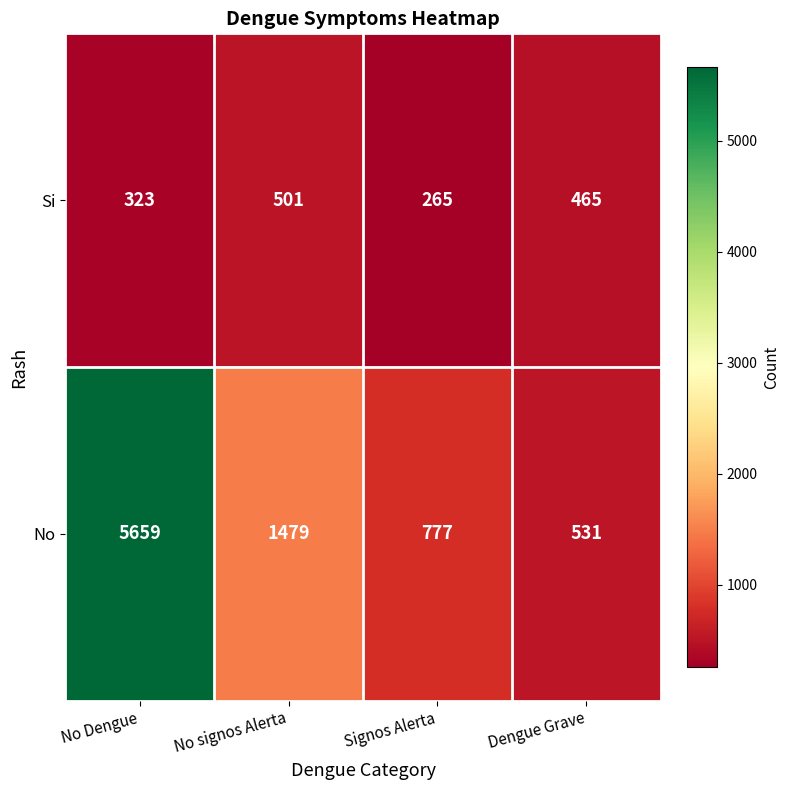

At which category does the chart reach its peak across all series?

No Dengue